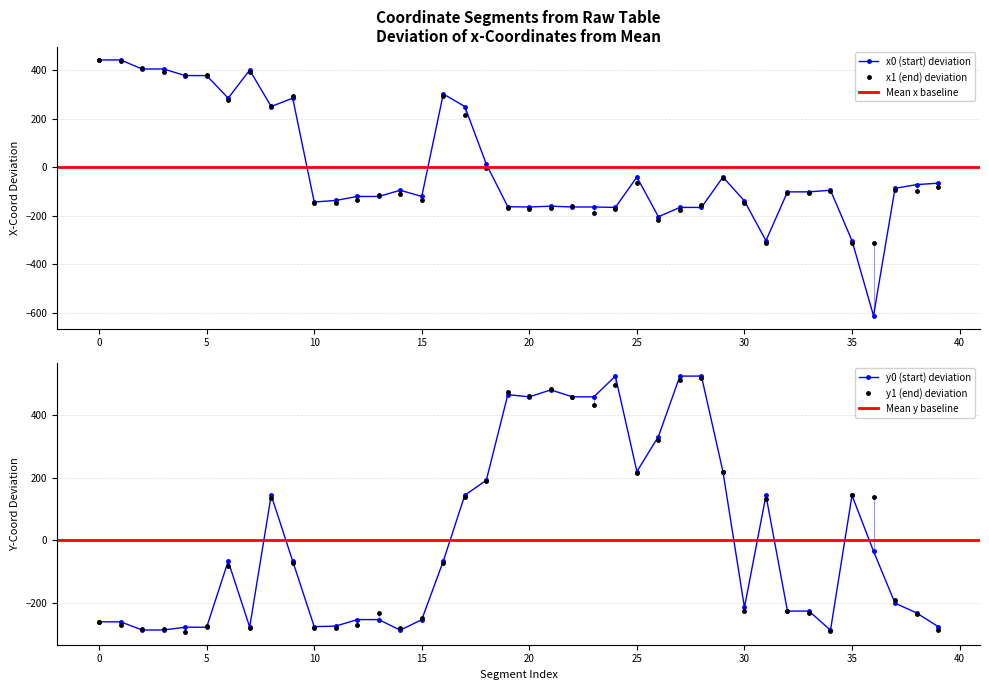

Which series contains the highest Y value?

y0